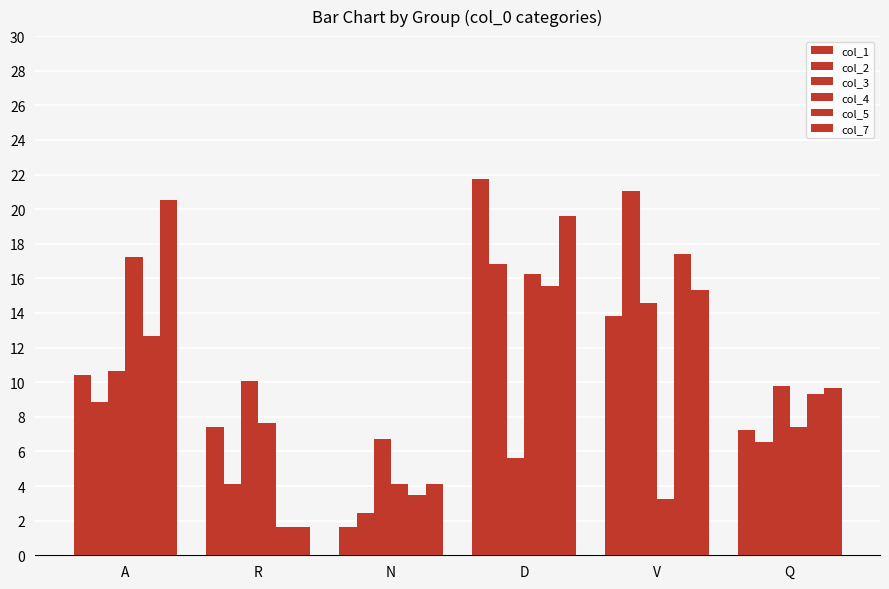

Where is col_5 nearest to the value 9?

Q